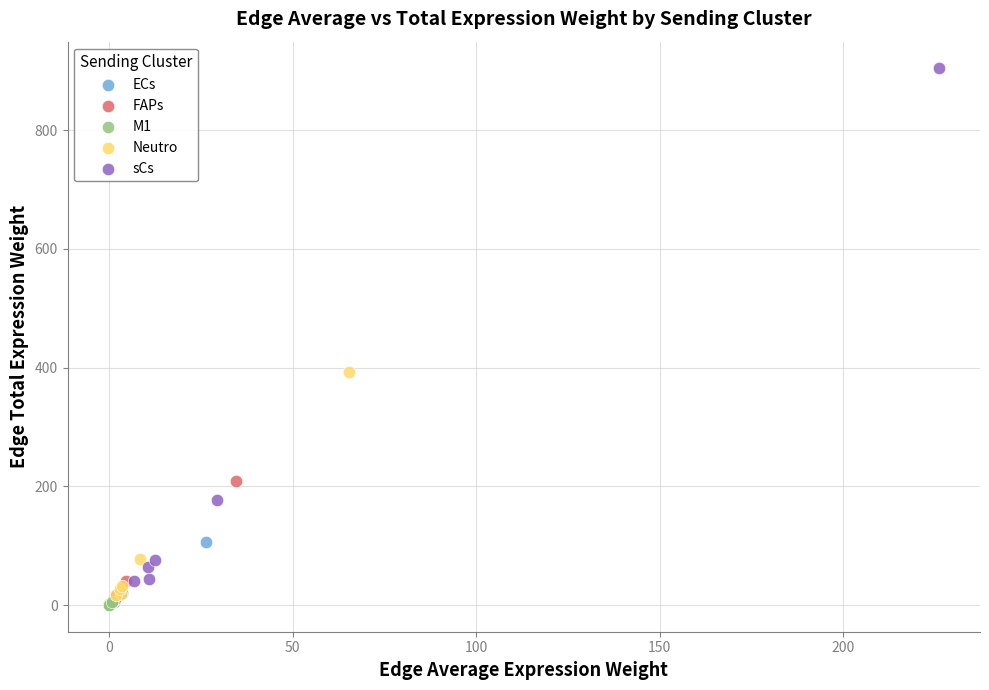

What are all the series names shown in the legend?

ECs, FAPs, M1, Neutro, sCs